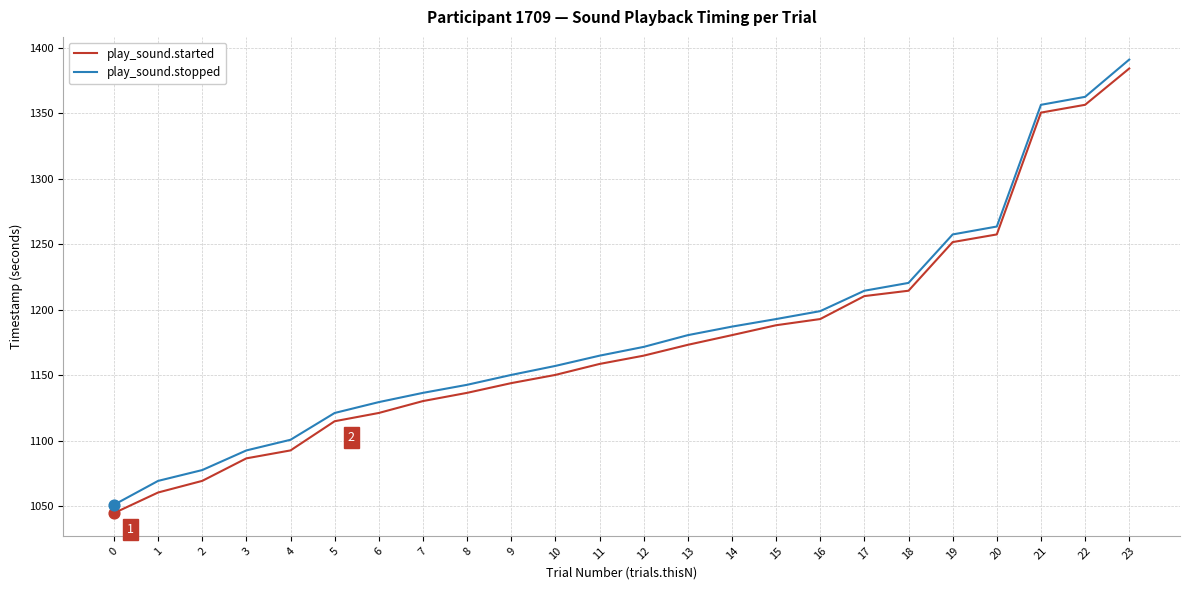

Is the value of play_sound.started at 8 greater than the value of play_sound.stopped at 21?

No